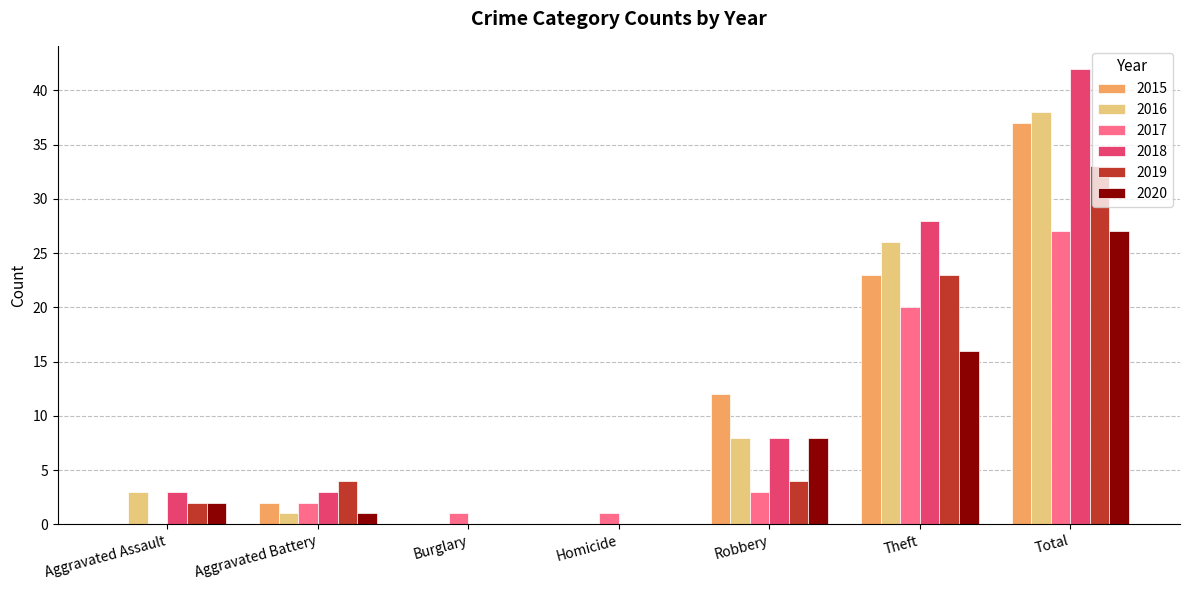

Which series changed the most between Robbery and Theft?

2018